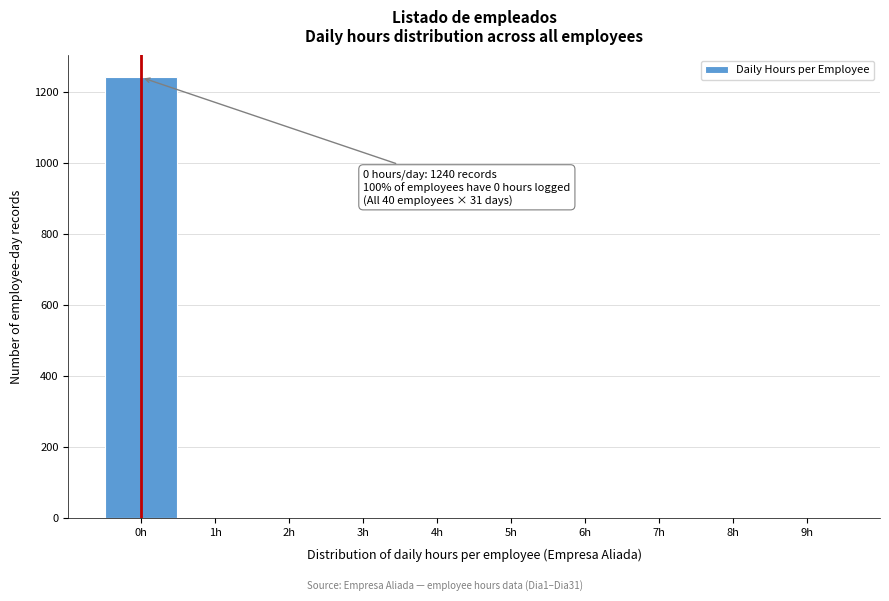

Which range on the x-axis has the tallest bar?

-0.5 to 0.5